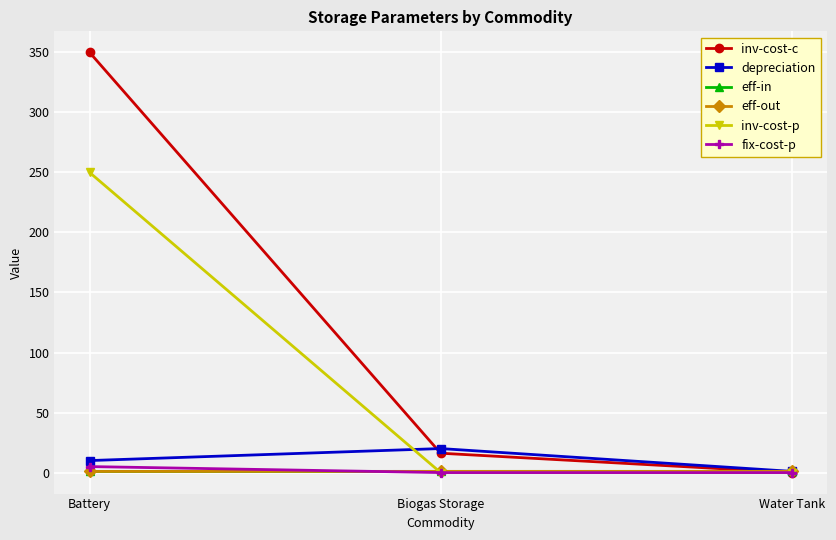

Which label corresponds to the smallest value in the chart?

Water Tank